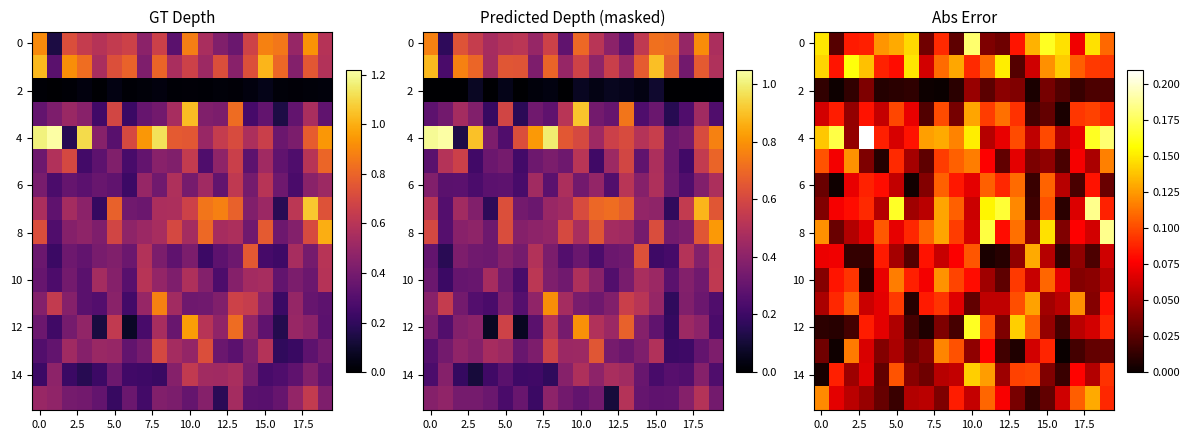

Count the number of categories in the chart.

20